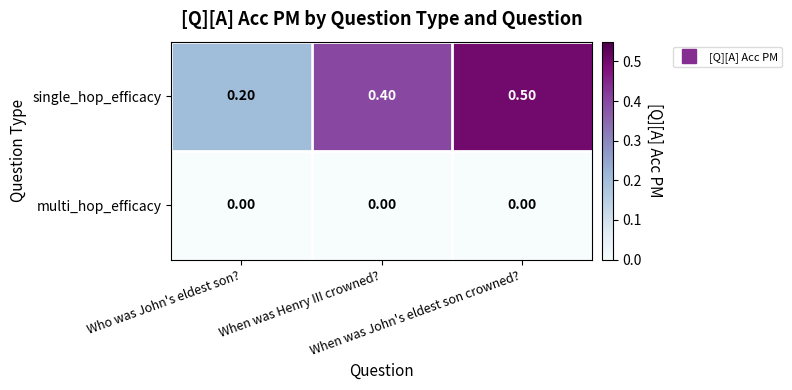

Rank the series by their average value, from highest to lowest.

single_hop_efficacy, multi_hop_efficacy